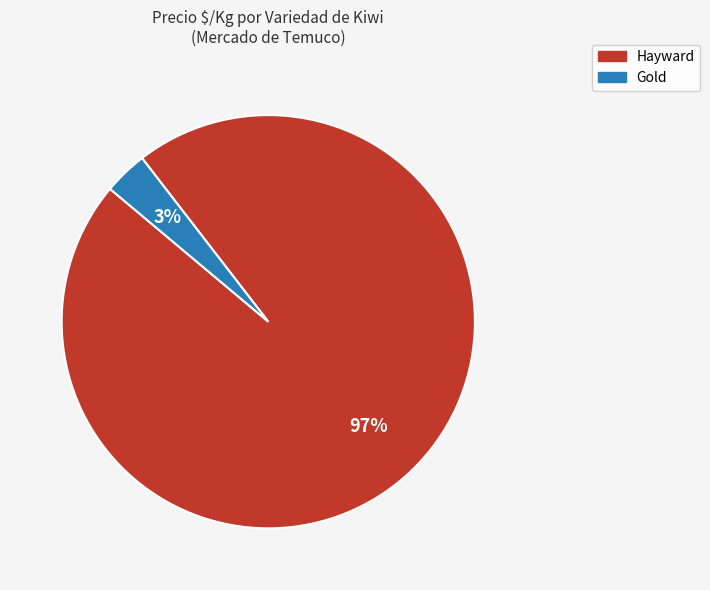

Which category has the biggest portion of the pie?

Hayward